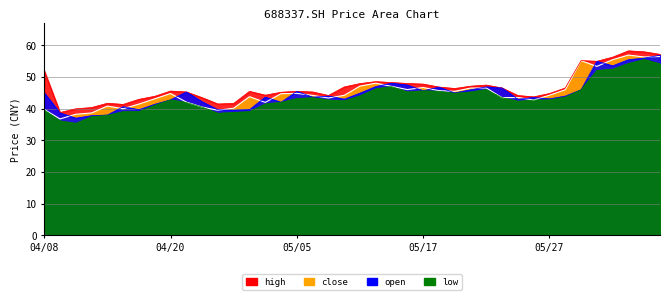

Reading right to left, extract all data points from this chart.

close: 56.5	56.4	57.0	55.5	53.4	55.2	46.0	44.3	42.8	43.5	43.5	46.5	46.5	45.5	45.7	46.7	46.0	47.1	48.1	47.1	44.2	43.4	44.2	44.9	44.8	42.0	43.8	40.2	39.5	40.5	42.1	44.8	43.1	41.5	40.0	40.8	38.6	38.2	36.8	39.8
open: 56.9	56.0	55.5	53.6	55.0	46.0	44.0	43.1	43.5	43.0	46.5	46.9	46.0	45.0	46.8	45.7	47.5	48.1	47.0	44.9	43.0	44.0	43.6	45.5	42.0	43.7	39.7	39.5	39.6	42.2	45.3	42.8	41.4	39.7	40.6	38.0	37.8	37.0	38.7	45.0
high: 57.2	58.0	58.3	56.3	55.0	55.2	46.6	44.8	43.8	44.2	46.5	47.5	47.1	46.4	46.9	47.8	48.0	48.3	48.6	48.0	46.9	44.2	45.3	45.5	45.2	44.3	45.5	41.7	41.5	43.5	45.3	45.6	43.9	43.0	41.4	41.7	40.4	40.0	38.8	52.0
low: 54.2	55.5	54.3	52.5	52.1	46.0	43.7	42.8	42.7	42.4	43.5	46.0	45.3	44.9	45.5	45.7	45.3	47.0	46.3	44.1	42.5	42.7	43.5	43.2	42.0	41.5	39.1	38.8	38.5	40.5	42.0	42.8	41.1	39.1	39.1	37.9	37.5	35.4	36.1	39.6